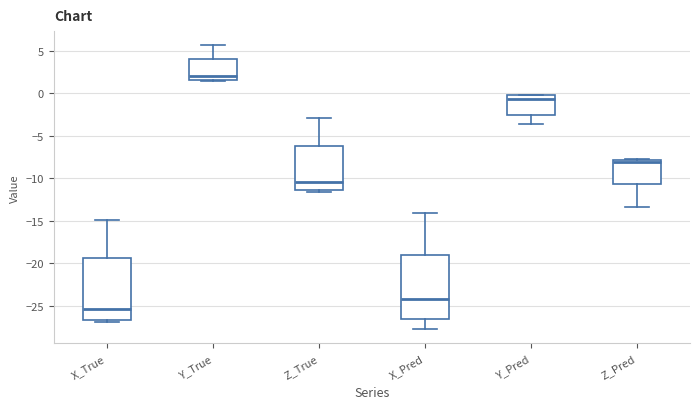

Reading left to right, transcribe this box plot: for each box, give where its median line is, the range the box spans, and where its two whiskers end, as read against the y-axis. The values are not printed on the chart, so give them approximately, as read against the axis.

X_True: median -25.5, box -26.5 to -19.5, whiskers -27.0 to -15.0
Y_True: median 2.0, box 1.5 to 4.0, whiskers 1.5 to 5.5
Z_True: median -10.5, box -11.5 to -6.0, whiskers -11.5 (just below the box's lower edge) to -3.0
X_Pred: median -24.0, box -26.5 to -19.0, whiskers -27.5 to -14.0
Y_Pred: median -0.5 (just below the box's upper edge), box -2.5 to -0.5, whiskers -3.5 to 0.0
Z_Pred: median -8.0 (just below the box's upper edge), box -10.5 to -8.0, whiskers -13.5 to -8.0